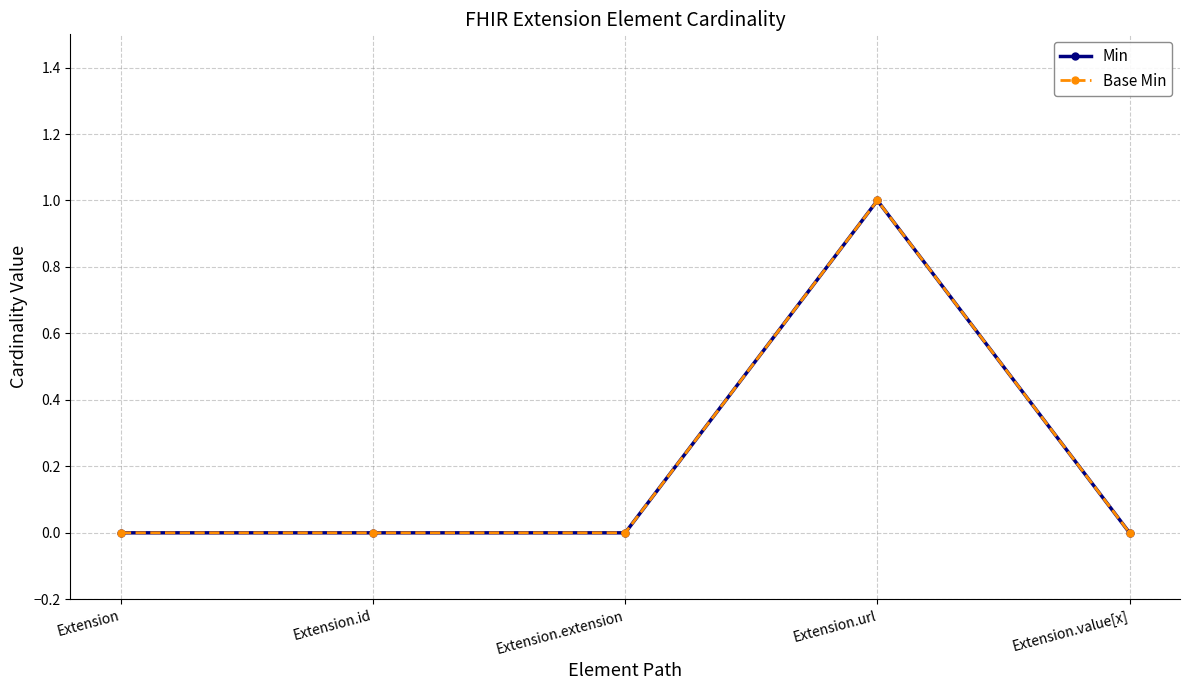

Reading right to left, transcribe all the data shown in this chart.

Min: Extension.value[x]=0	Extension.url=1	Extension.extension=0	Extension.id=0	Extension=0
Base Min: Extension.value[x]=0	Extension.url=1	Extension.extension=0	Extension.id=0	Extension=0